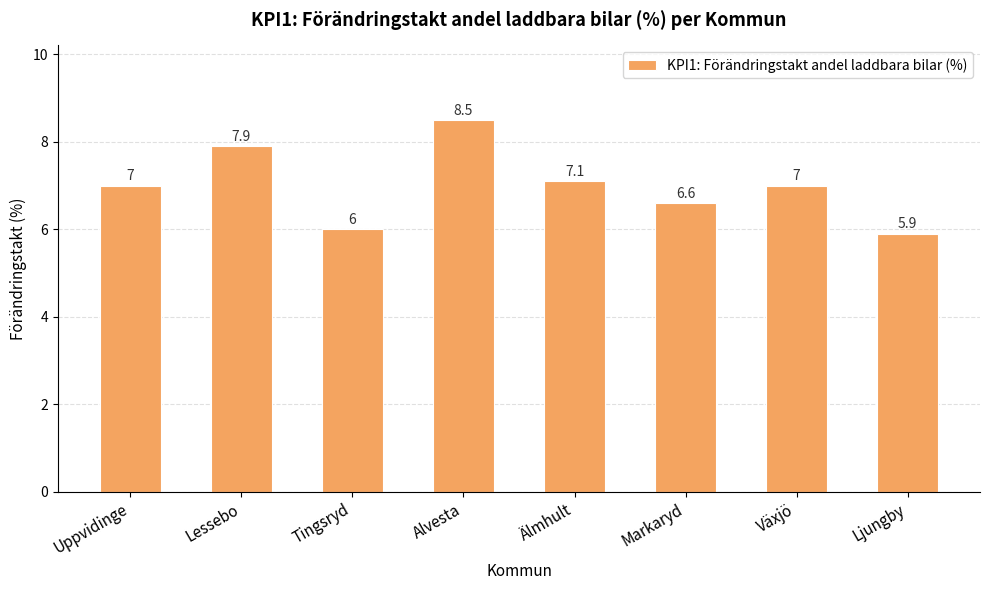

What value does the data have at Växjö?

7.0